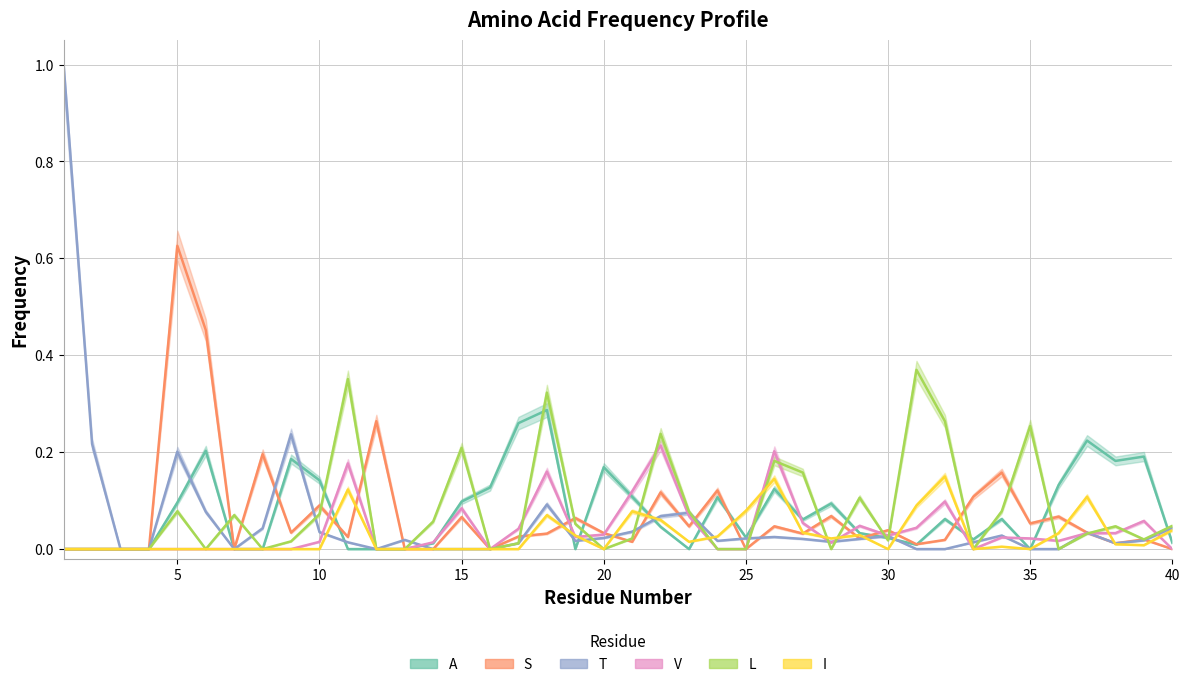

How many times do A and T cross each other?

11